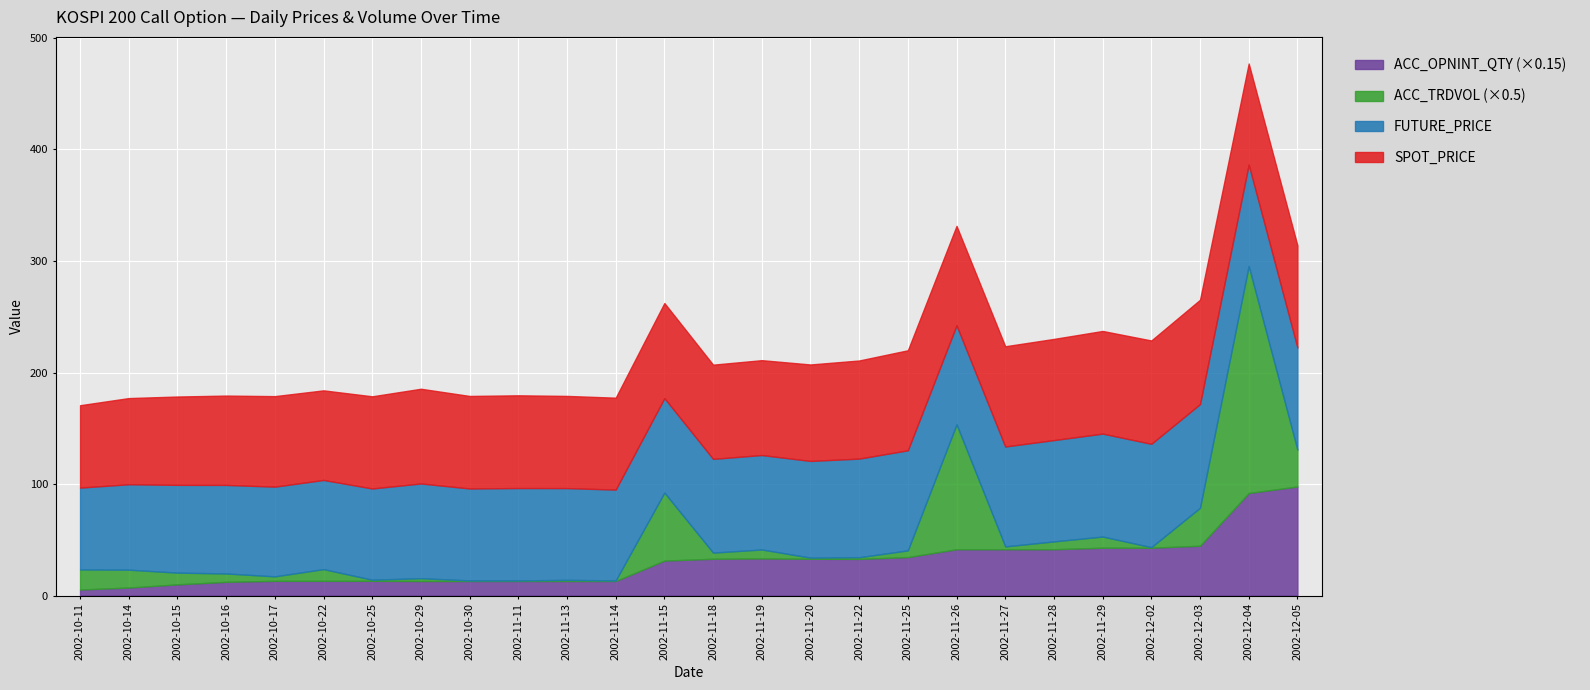

At which category is the sum across all series the highest?

2002-12-04